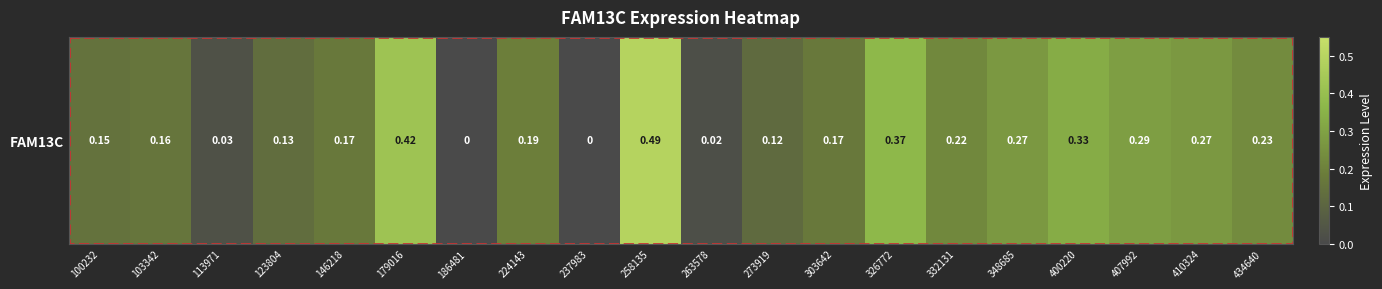

List the labels in order of value, largest first.

258135, 179016, 326772, 400220, 407992, 348685, 410324, 434640, 332131, 224143, 146218, 303642, 103342, 100232, 123804, 273919, 113971, 263578, 186481, 237983